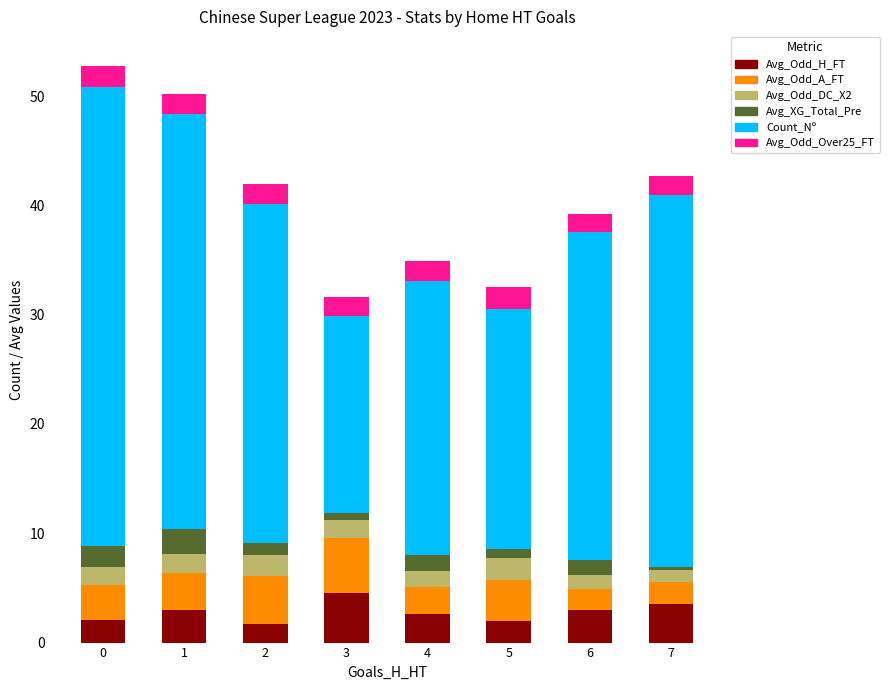

What is the difference between the maximum and minimum values in the Avg_Odd_H_FT series?

2.8